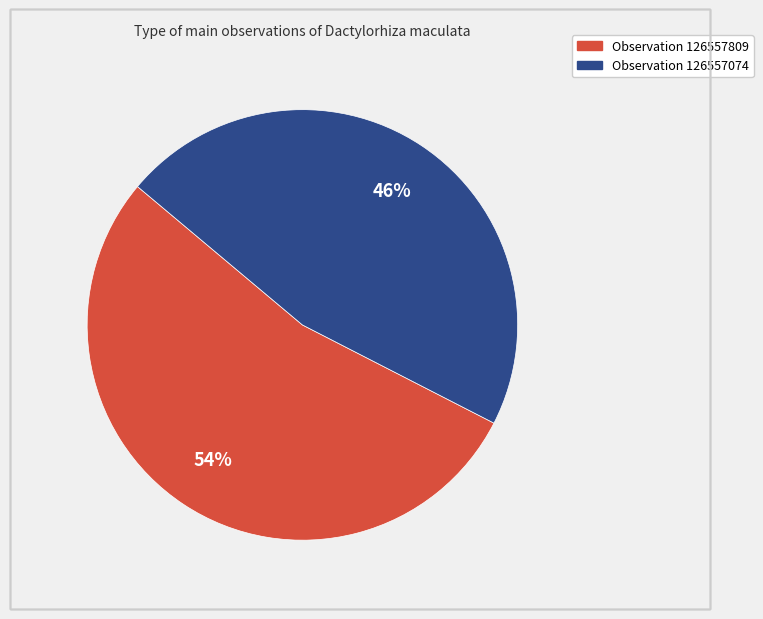

Is there any slice that represents more than half of the pie?

Yes